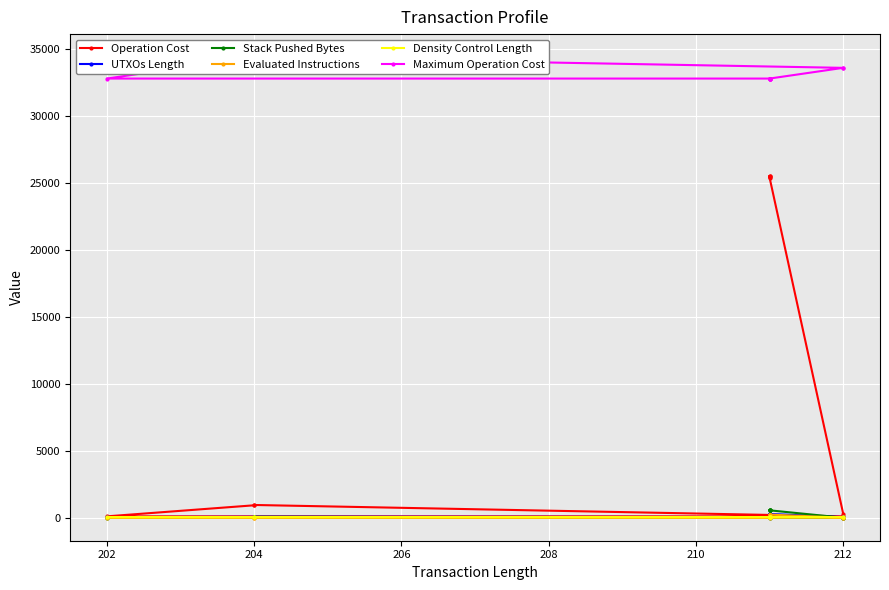

Which label corresponds to the largest value in the chart?

204